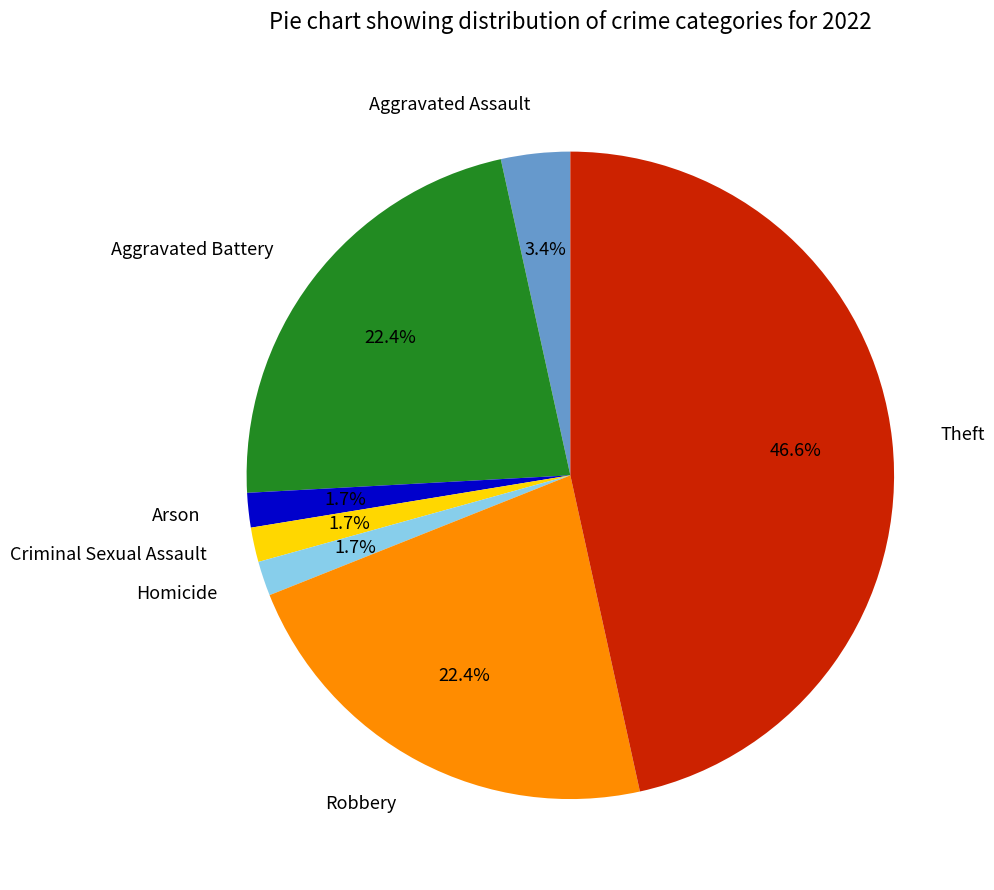

To the nearest percent, what is the average slice percentage?

14%